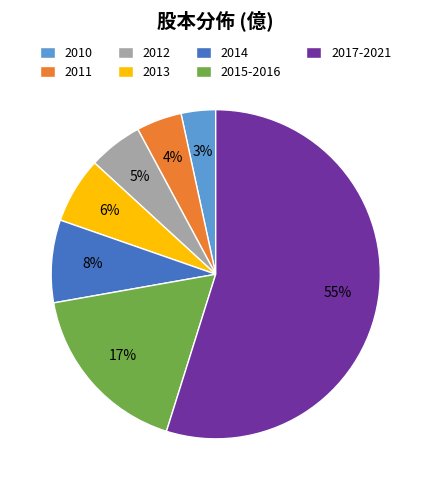

Between 2011 and 2010, which is larger?

2011